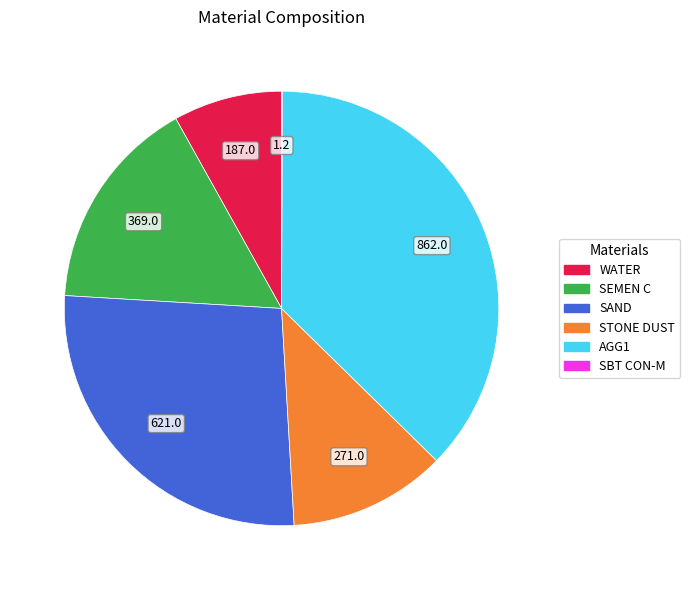

Is it true that AGG1 is 46% of the pie?

False